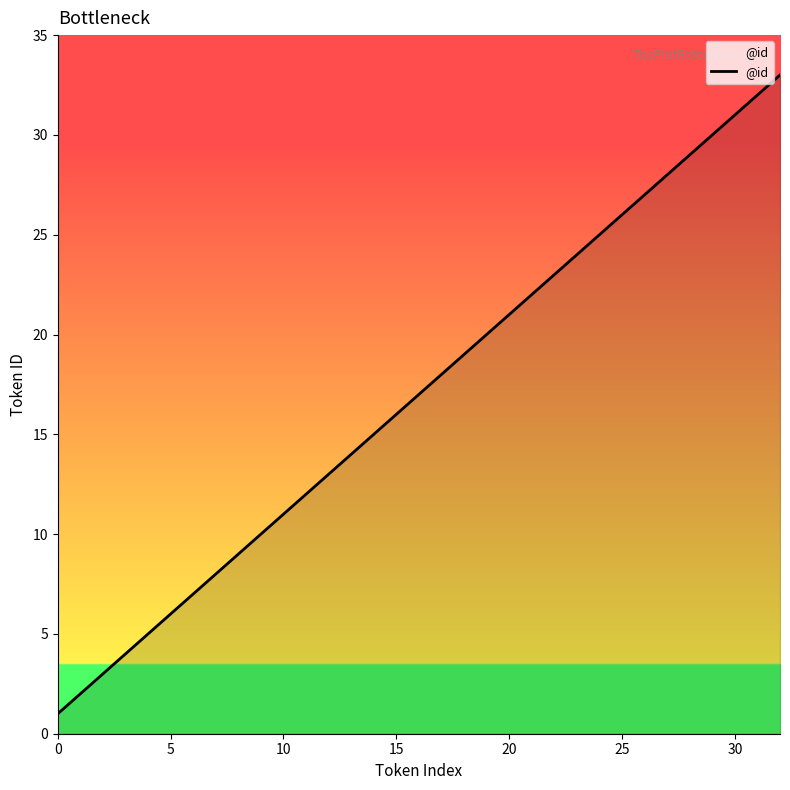

What is the maximum value shown in the chart?

33